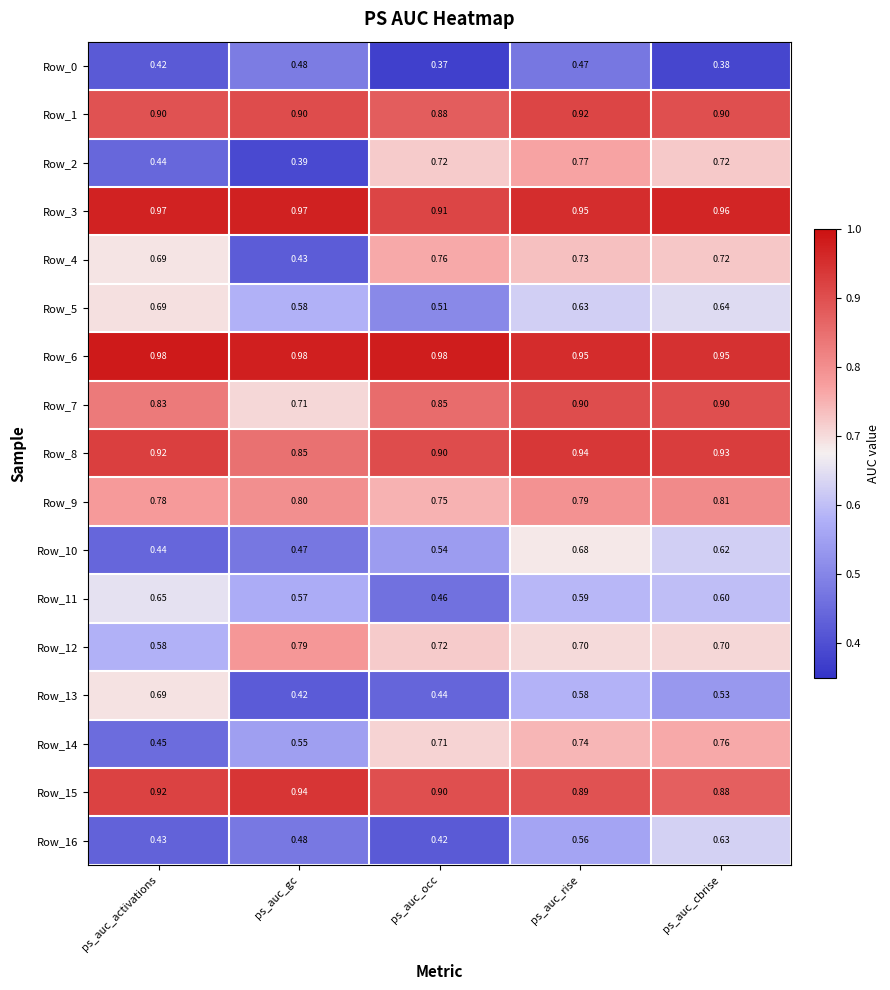

At which category does the chart reach its minimum across all series?

ps_auc_occ